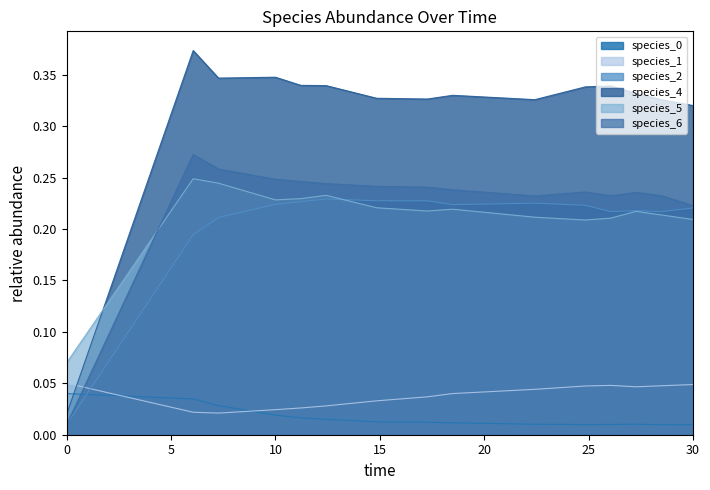

Which series has the widest spread of values?

species_4